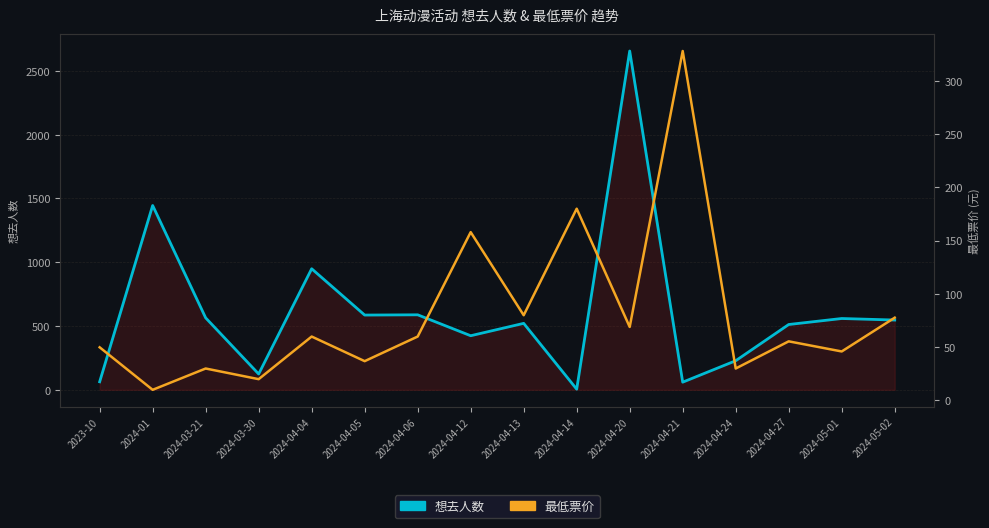

Is the value of 最低票价 at 2024-04-21 greater than the value of 想去人数 at 2024-05-02?

No